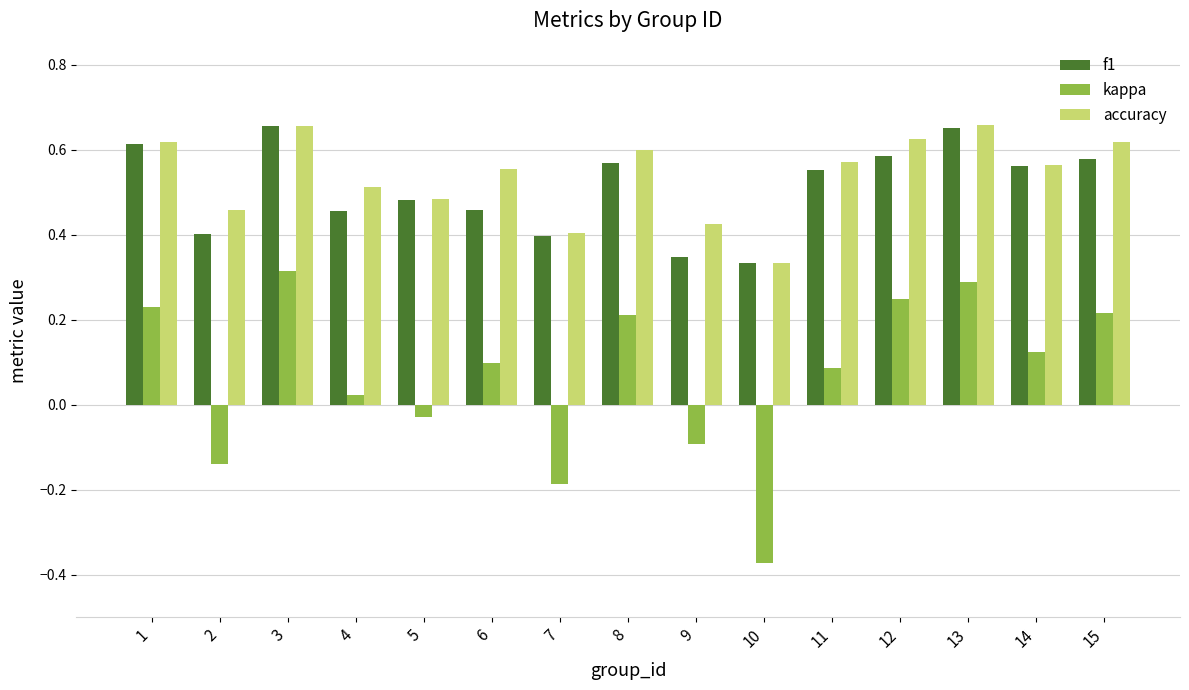

Which category has the lowest value in the kappa series?

10